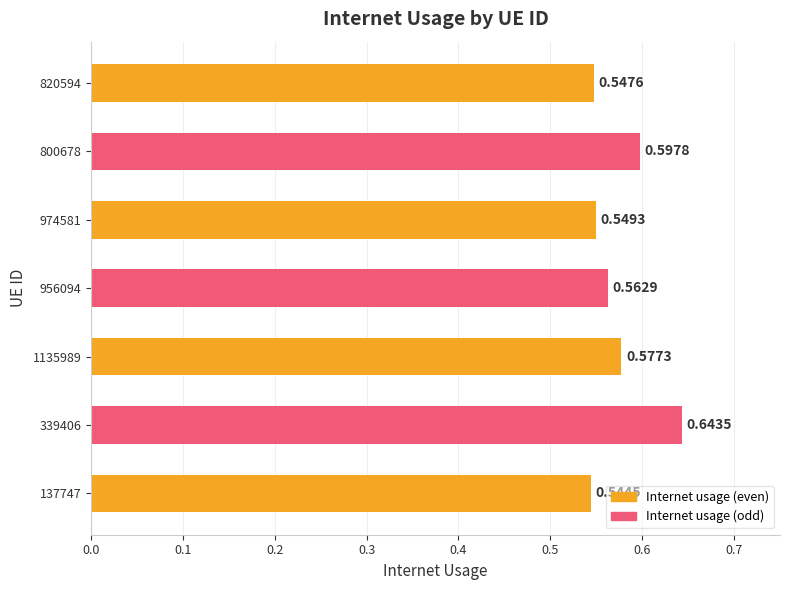

List the labels in order of value, largest first.

339406, 800678, 1135989, 956094, 974581, 820594, 137747